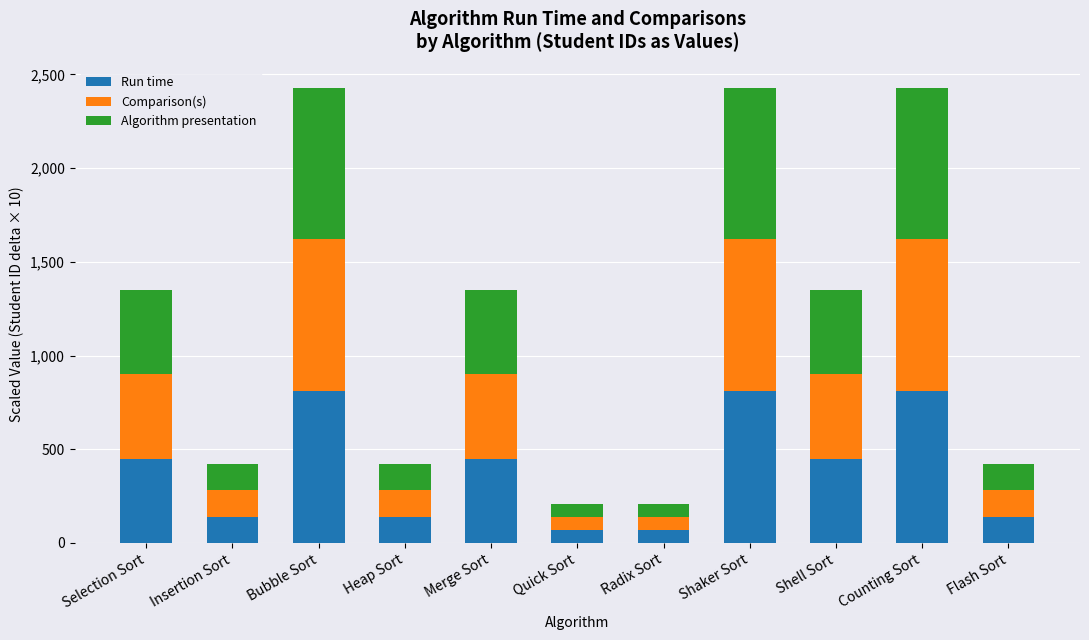

What is the minimum value for Run time?

70